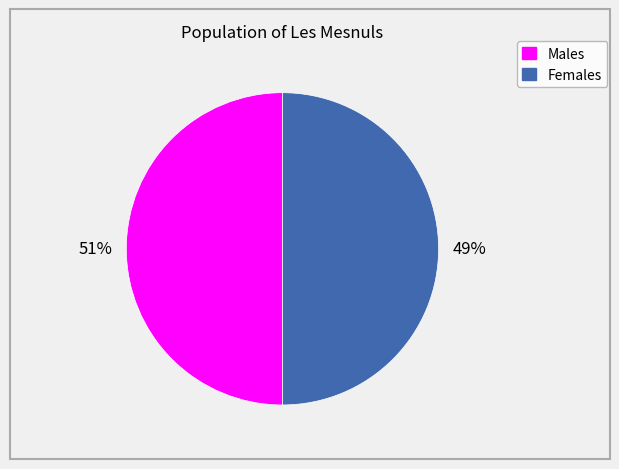

Does any single category account for the majority?

Yes